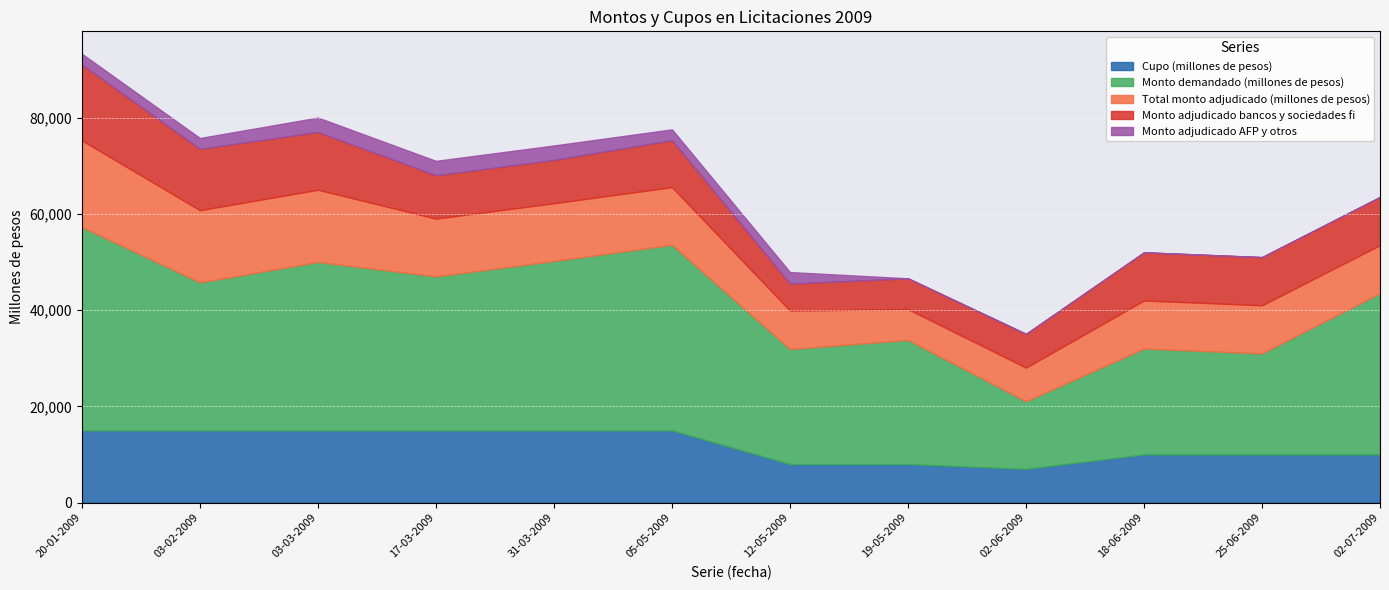

How many values in the Total monto adjudicado (millones de pesos) series are below 12000?

6